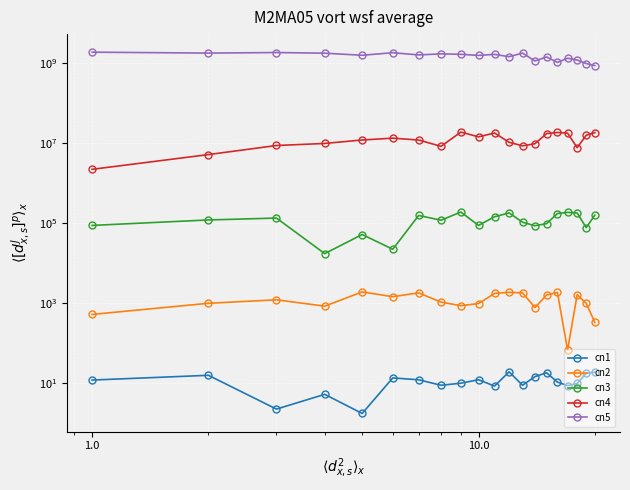

Which series has the largest total across all categories?

cn5